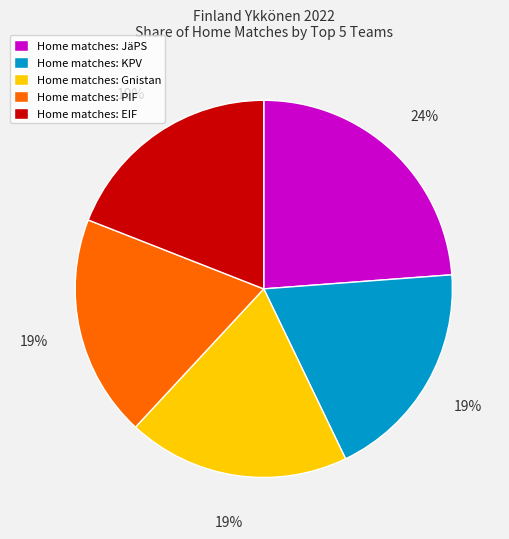

Is there a majority slice in this chart?

No